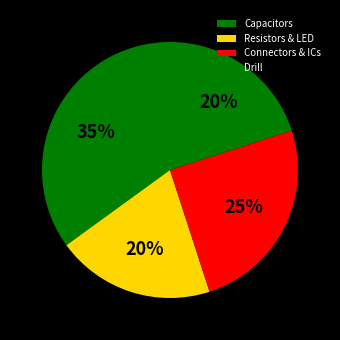

Count the number of slices in the pie.

4